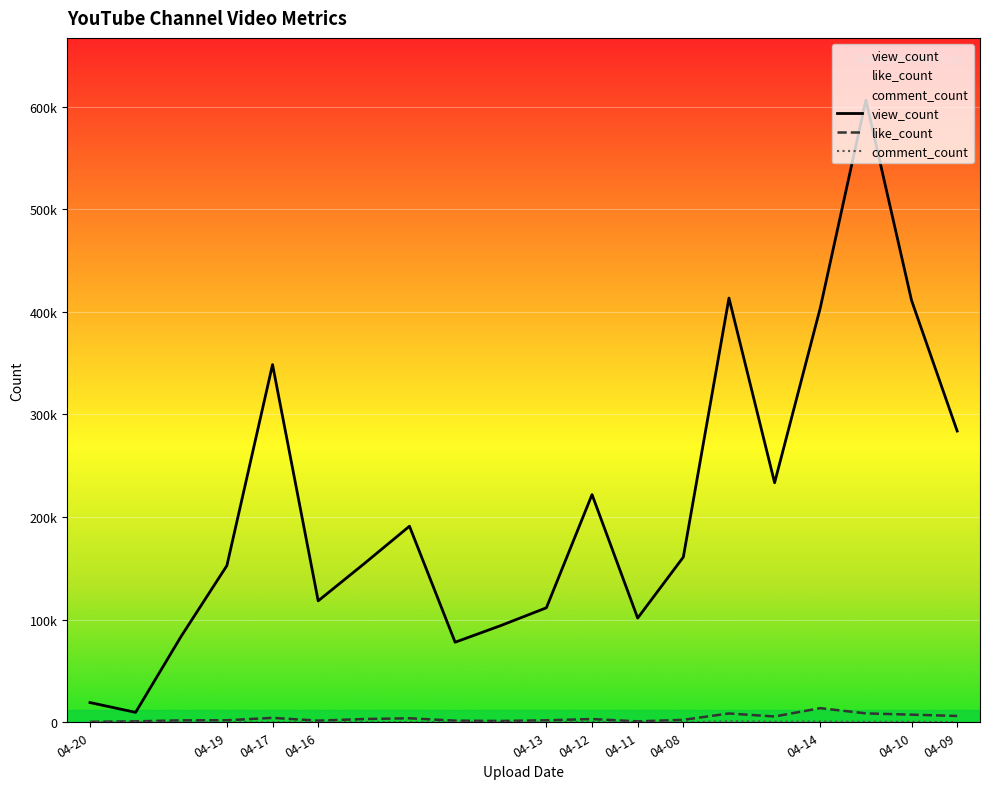

True or false: comment_count and like_count intersect in this chart.

False